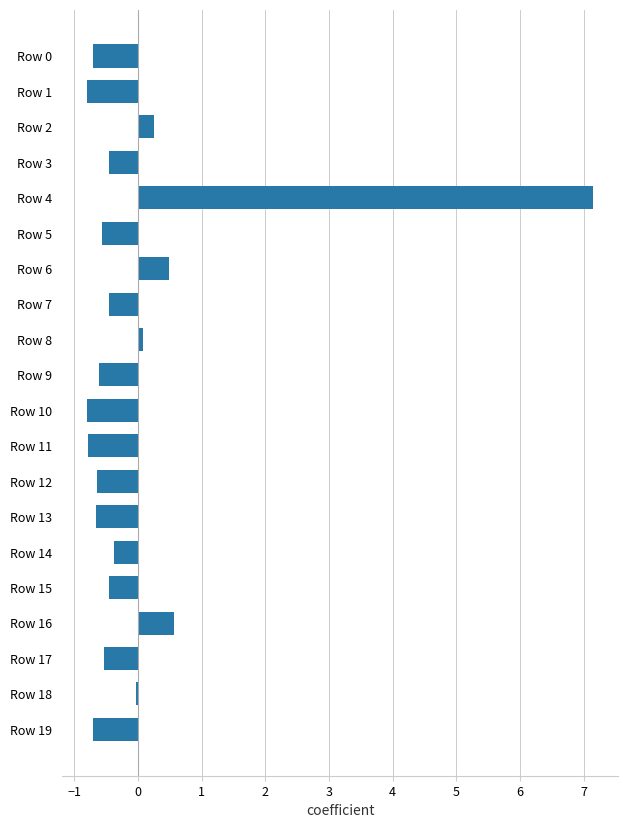

Which label corresponds to the largest value in the chart?

Row 4